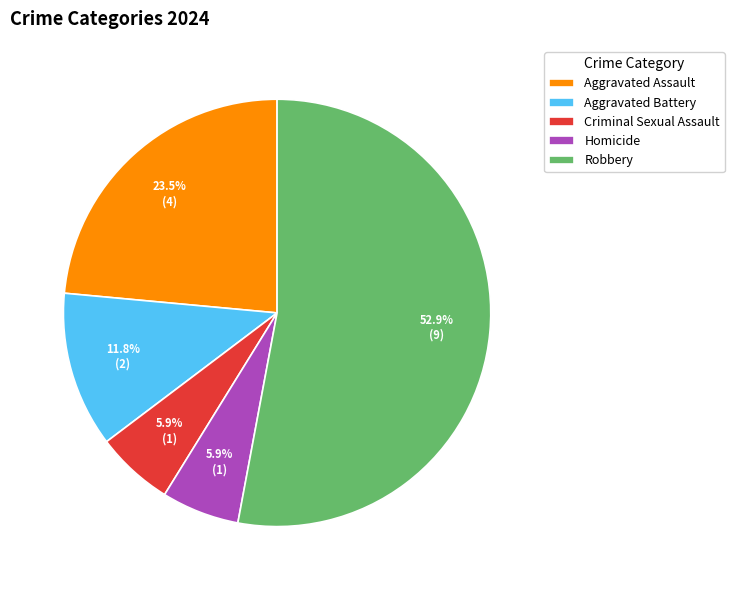

What percentage do Aggravated Assault and Aggravated Battery together represent?

35.3%